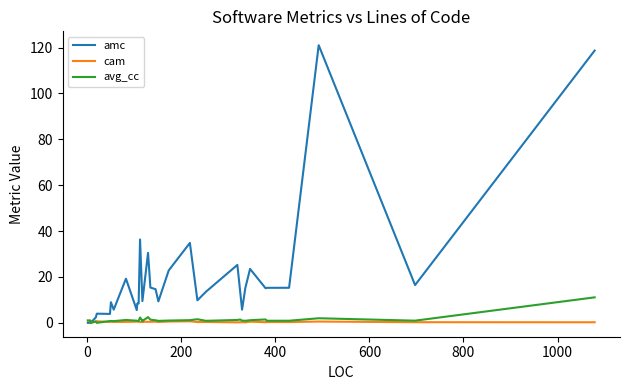

What is the average value of the avg_cc series?

1.3